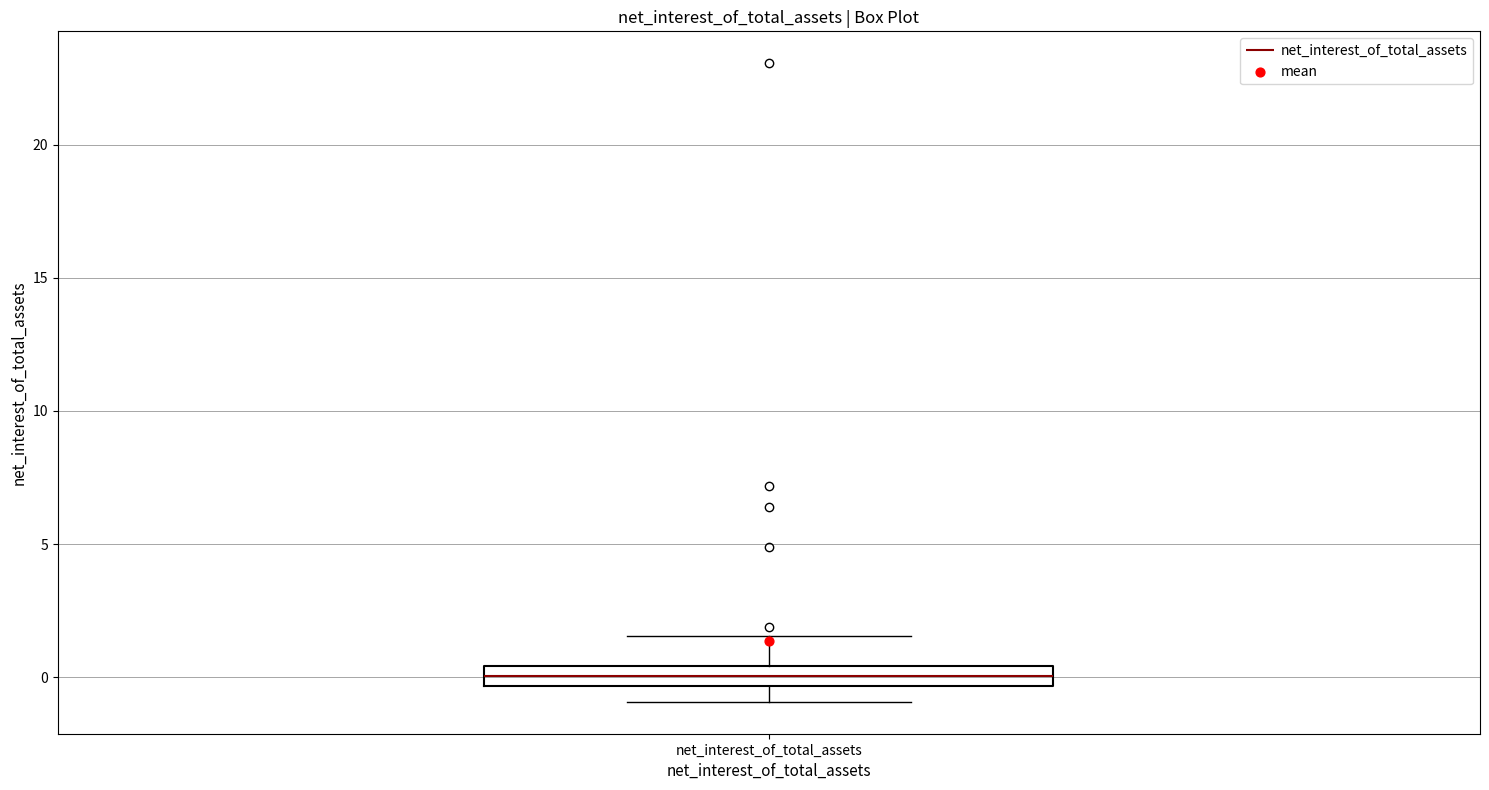

Transcribe this box plot: give where the median line is, the range the box spans, and where the two whiskers end, as read against the y-axis. The values are not printed on the chart, so give them approximately, as read against the axis.

median 0.0, box -0.5 to 0.5, whiskers -1.0 to 1.5